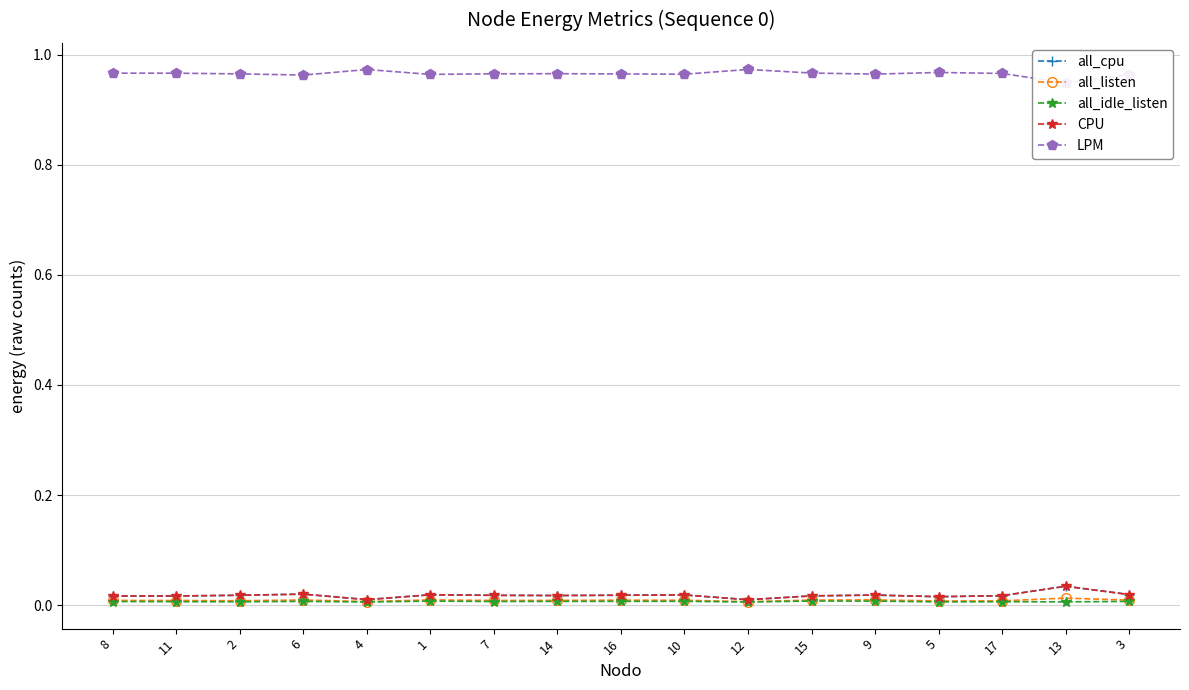

What is the label of the 13th point from the left?

9